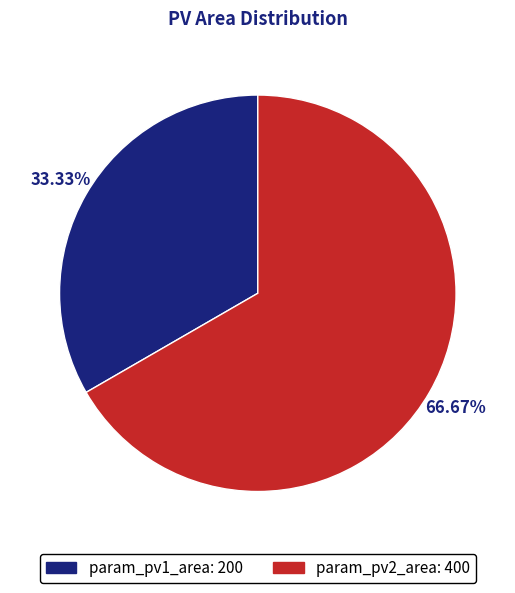

How many segments does this pie chart have?

2